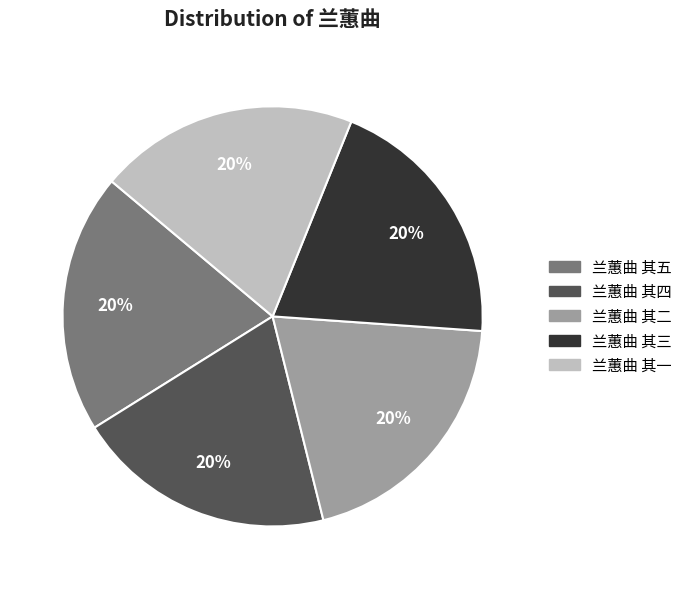

True or false: 兰蕙曲 其五 accounts for 20% of the total.

True